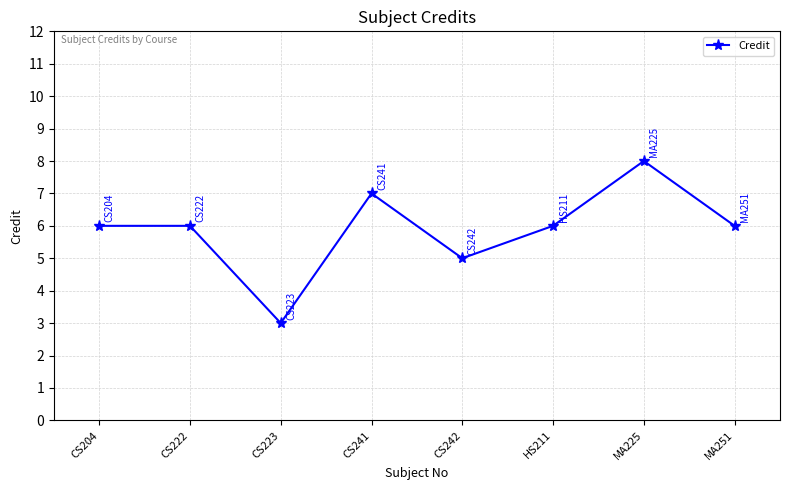

How many distinct data groups are displayed?

1